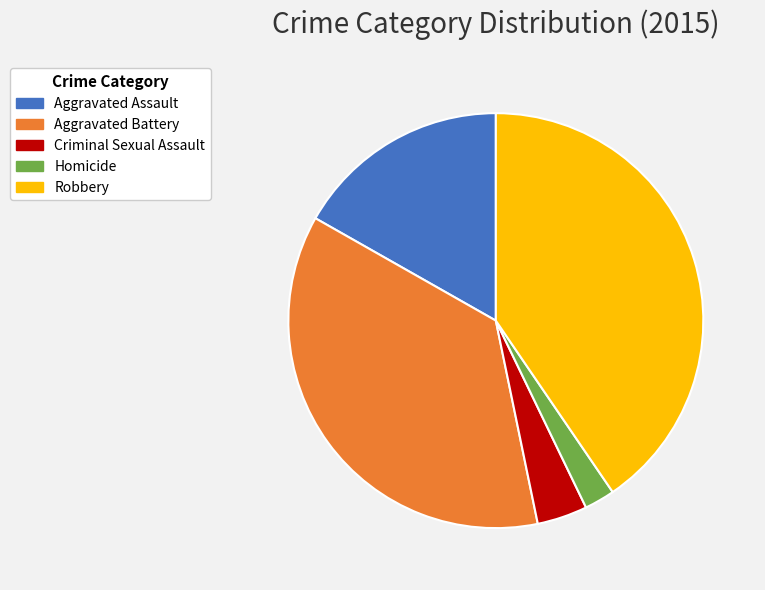

How many slices are in this pie chart?

5